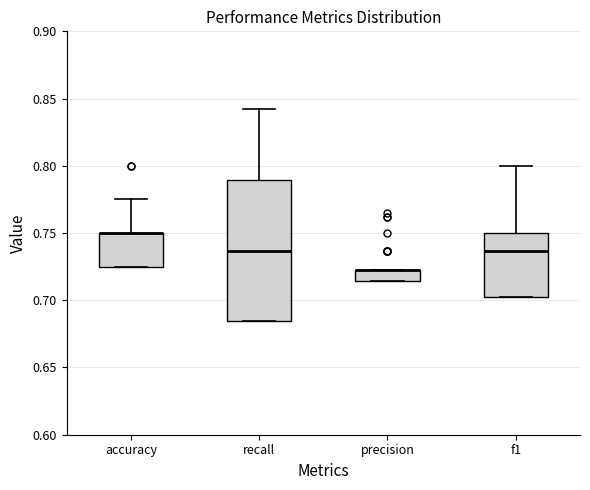

Reading left to right, read every box against the y-axis: the position of its median line, the range the box covers, and the ends of its whiskers. The values are not printed on the chart, so give them approximately, as read against the axis.

accuracy: median 0.750 (drawn on the box's upper edge), box 0.725 to 0.750, whiskers 0.725 to 0.775
recall: median 0.735, box 0.685 to 0.790, whiskers 0.685 to 0.840
precision: median 0.720 (drawn on the box's upper edge), box 0.715 to 0.720, whiskers 0.715 to 0.720
f1: median 0.735, box 0.705 to 0.750, whiskers 0.705 to 0.800